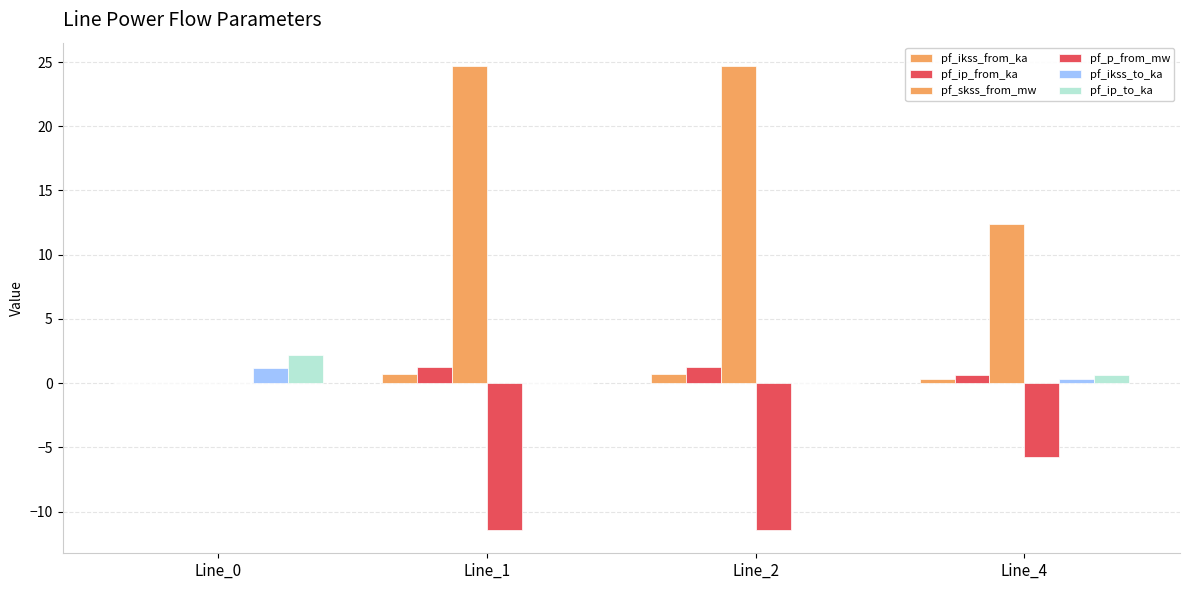

Rank the series at Line_1 from highest to lowest value.

pf_skss_from_mw, pf_ip_from_ka, pf_ikss_from_ka, pf_ikss_to_ka, pf_ip_to_ka, pf_p_from_mw